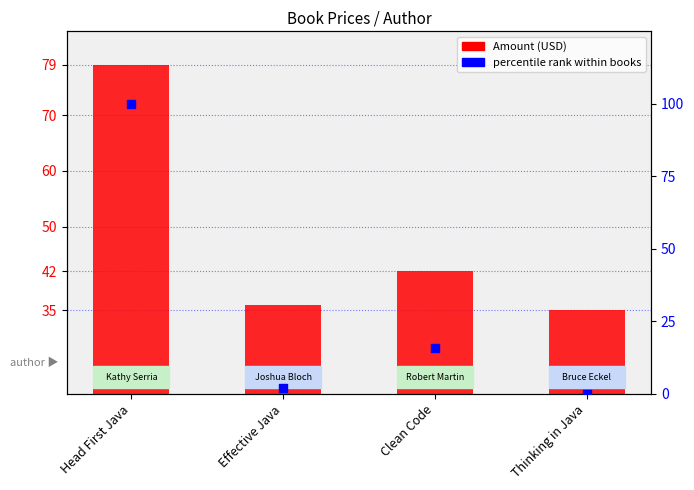

At which category is the sum across all series the highest?

Head First Java